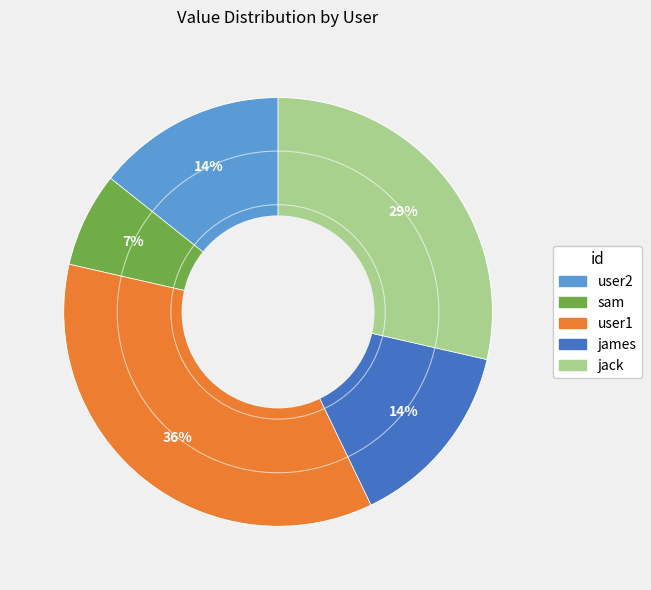

How many segments does this pie chart have?

5